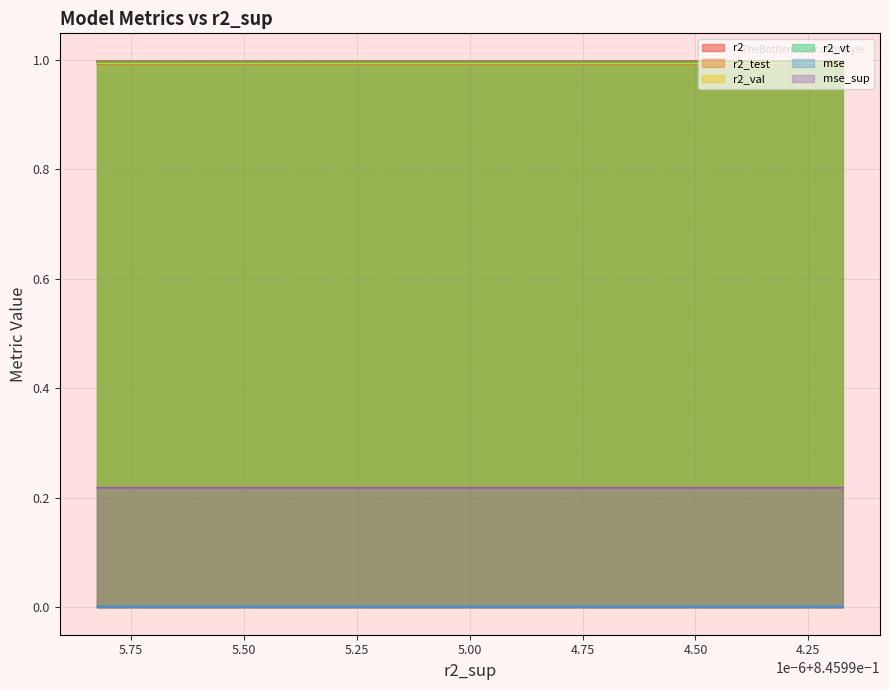

True or false: r2_val has a value of 0.3 at model_4_9_1.

False